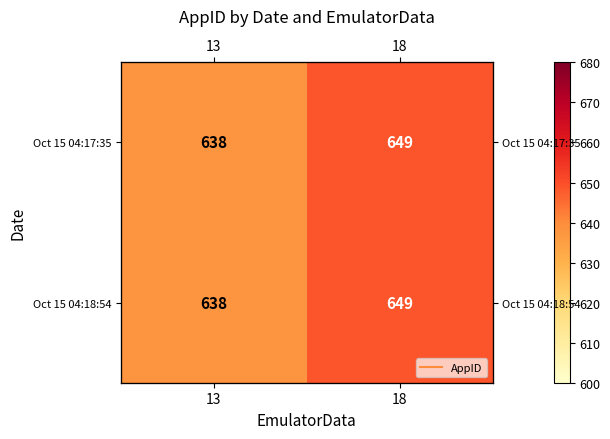

The Oct 15 04:17:35 series shows 1085 at 18. True or false?

False